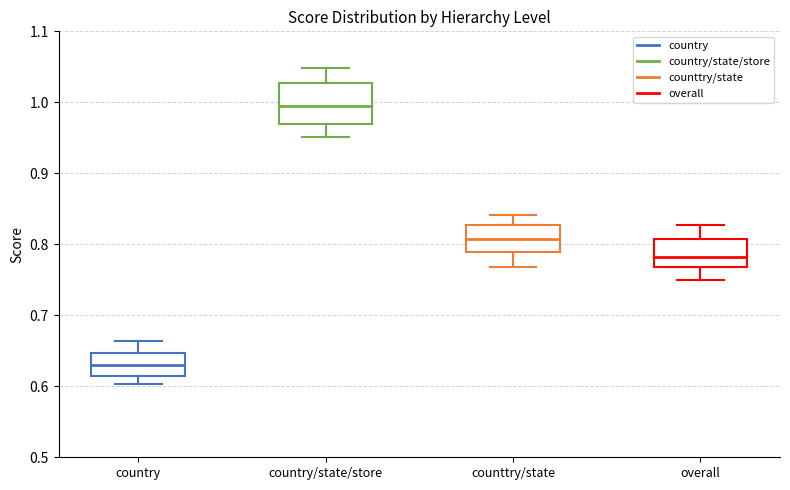

Reading left to right, transcribe this box plot: for each box, give where its median line is, the range the box spans, and where its two whiskers end, as read against the y-axis. The values are not printed on the chart, so give them approximately, as read against the axis.

country: median 0.63, box 0.61 to 0.65, whiskers 0.60 to 0.66
country/state/store: median 0.99, box 0.97 to 1.03, whiskers 0.95 to 1.05
counttry/state: median 0.81, box 0.79 to 0.83, whiskers 0.77 to 0.84
overall: median 0.78, box 0.77 to 0.81, whiskers 0.75 to 0.83